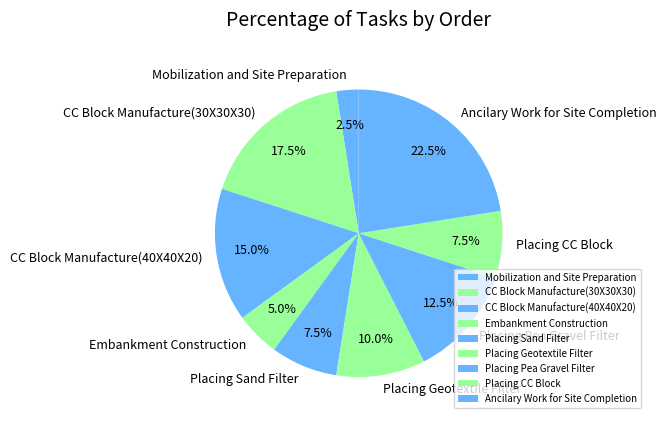

Between Ancilary Work for Site Completion and Embankment Construction, which is larger?

Ancilary Work for Site Completion